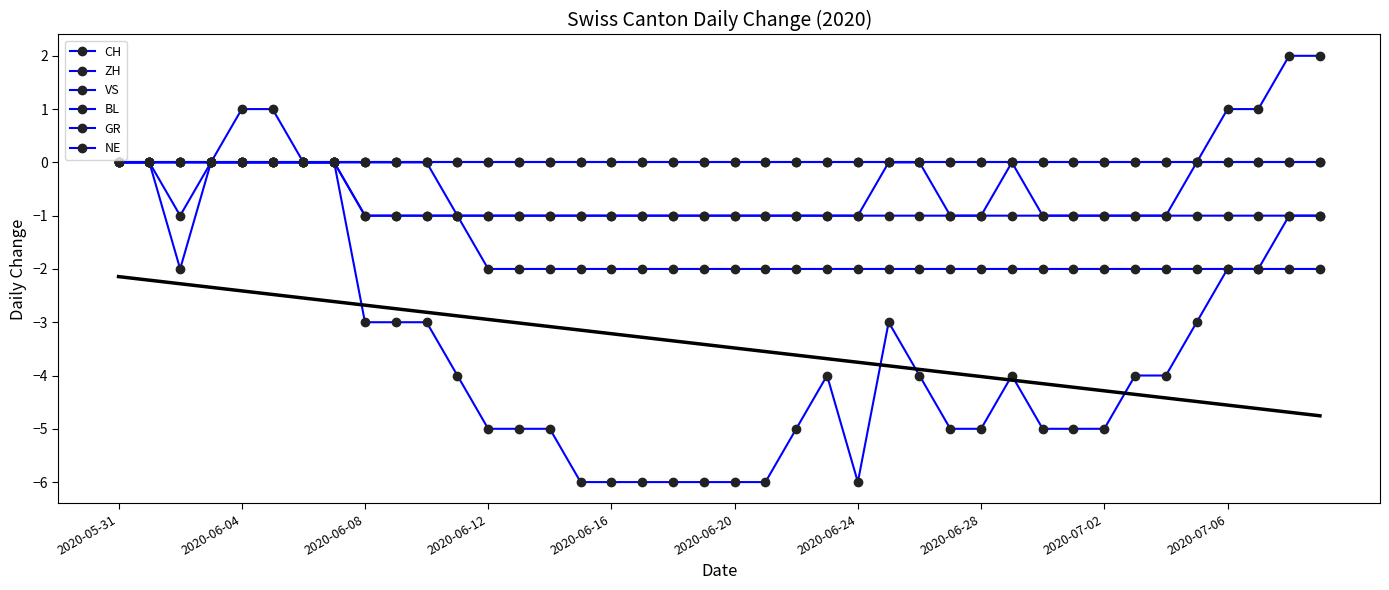

What is the sum of all CH values?

-138